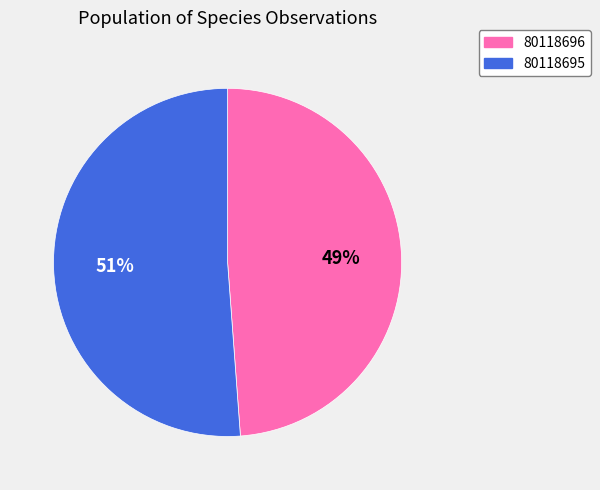

Do 80118696 and 80118695 together represent more than half of the pie?

Yes